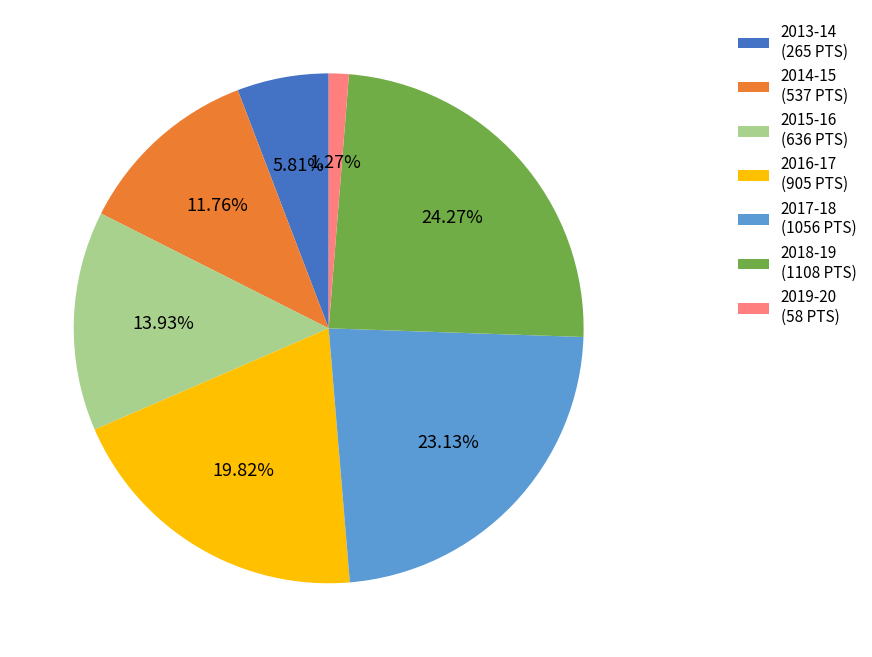

To the nearest percent, what is the average slice percentage?

14%